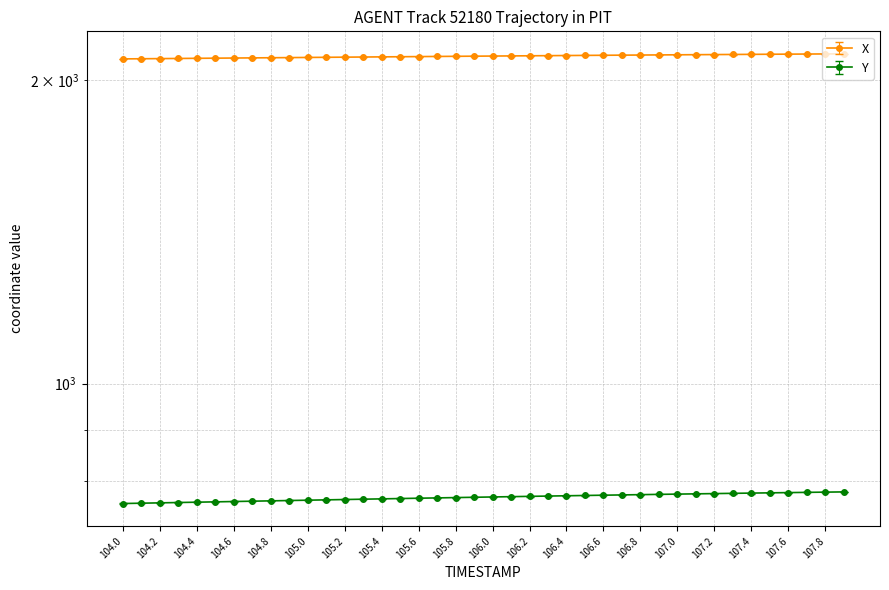

Is it true that Y equals 1021.6 at 106.2?

False